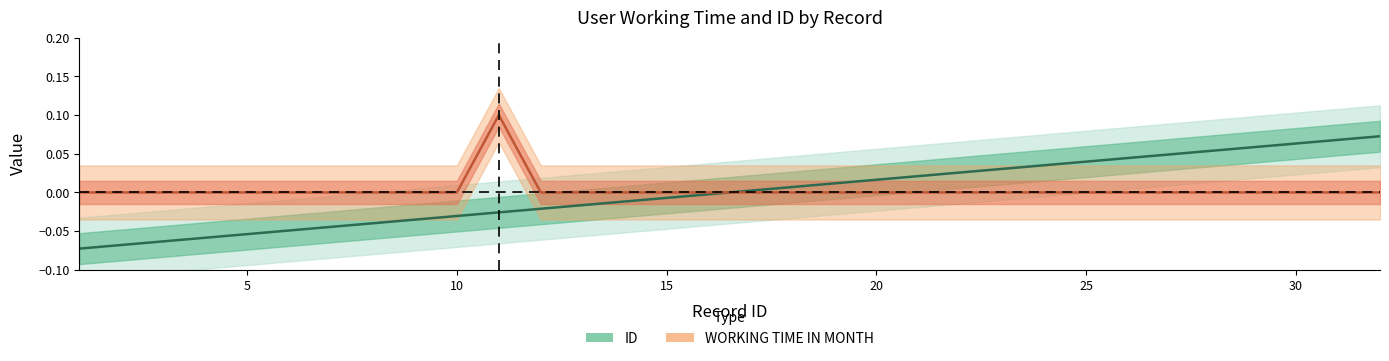

Reading left to right, list all the values displayed in this chart.

ID: 1=-0.1	2=-0.1	3=-0.1	4=-0.1	5=-0.1	6=-0.0	7=-0.0	8=-0.0	9=-0.0	10=-0.0	11=-0.0	12=-0.0	13=-0.0	14=-0.0	15=-0.0	16=-0.0	17=0.0	18=0.0	19=0.0	20=0.0	21=0.0	22=0.0	23=0.0	24=0.0	25=0.0	26=0.0	27=0.0	28=0.1	29=0.1	30=0.1	31=0.1	32=0.1
WORKING TIME IN MONTH: 1=0.0	2=0.0	3=0.0	4=0.0	5=0.0	6=0.0	7=0.0	8=0.0	9=0.0	10=0.0	11=0.1	12=0.0	13=0.0	14=0.0	15=0.0	16=0.0	17=0.0	18=0.0	19=0.0	20=0.0	21=0.0	22=0.0	23=0.0	24=0.0	25=0.0	26=0.0	27=0.0	28=0.0	29=0.0	30=0.0	31=0.0	32=0.0